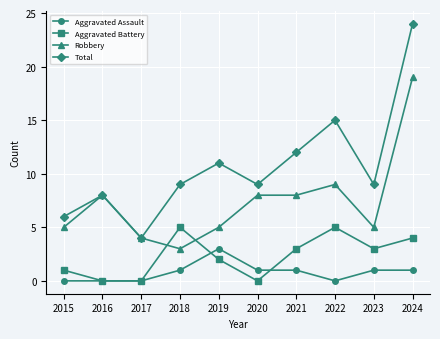

The Aggravated Battery series shows 1 at 2019. True or false?

False